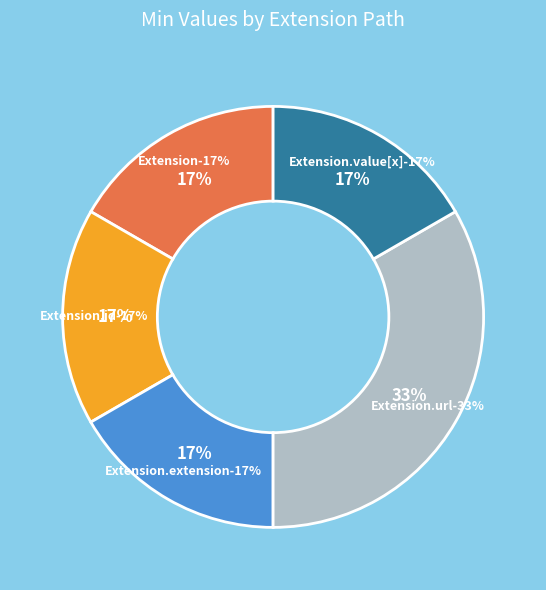

The Extension.id slice represents 1% of the pie. True or false?

False